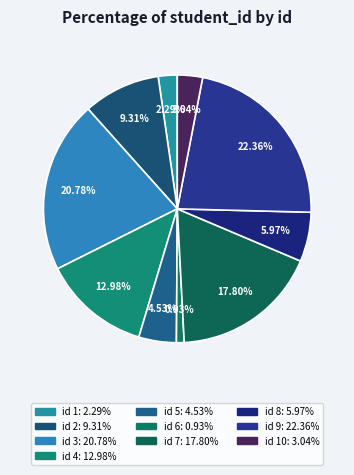

To the nearest percent, what is the difference between the largest and smallest slice percentages?

21%